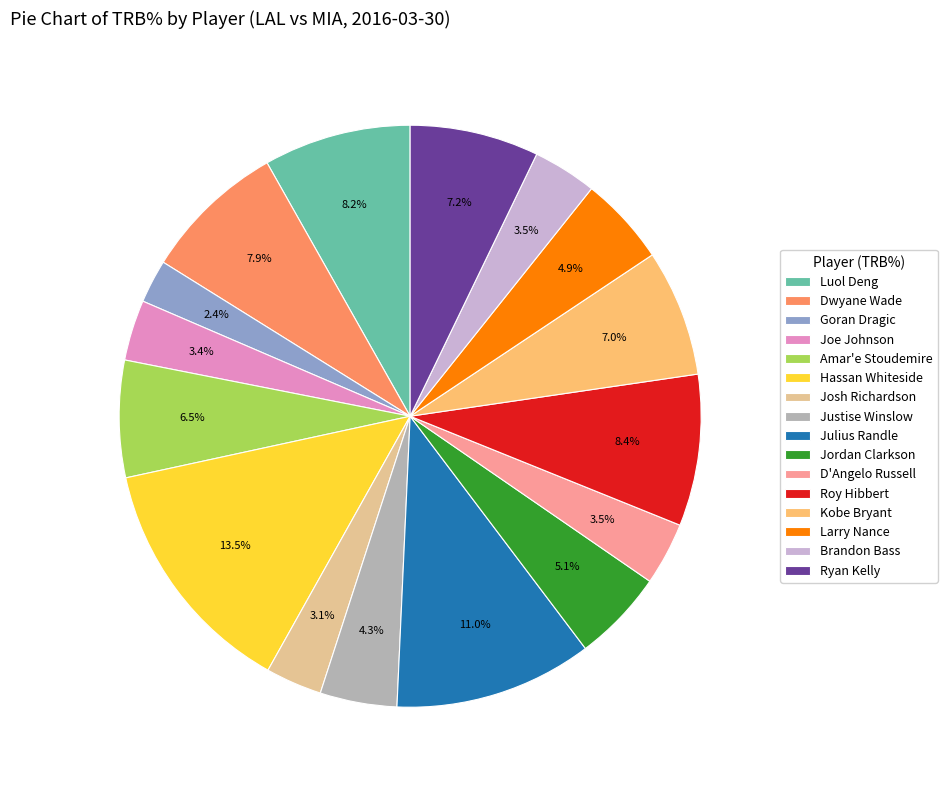

To the nearest percent, what percentage of the pie is Kobe Bryant?

7%